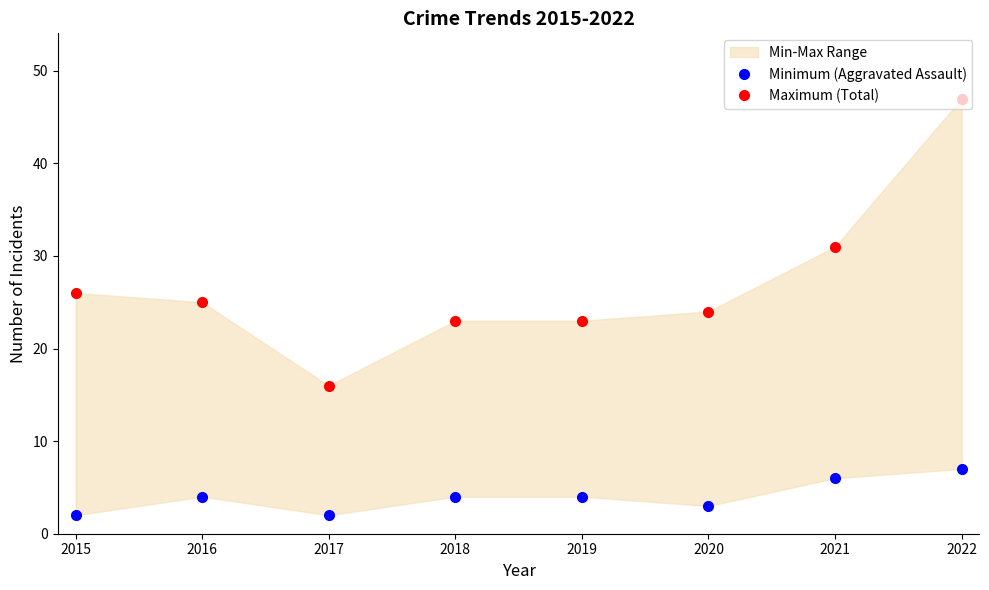

What is the sum of all Maximum (Total) values?

215